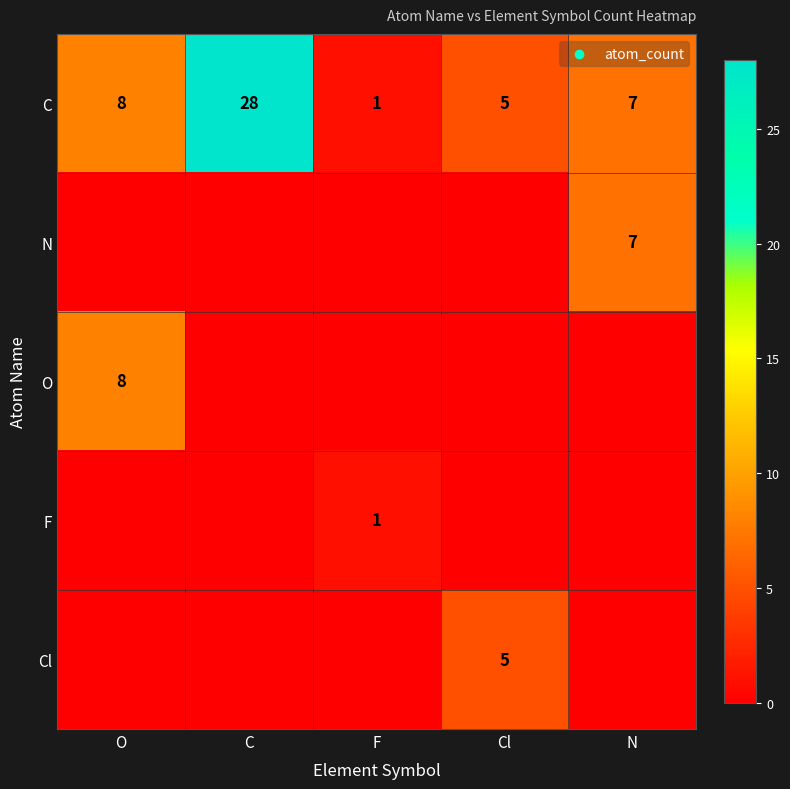

What is the total value across all series at N?

14